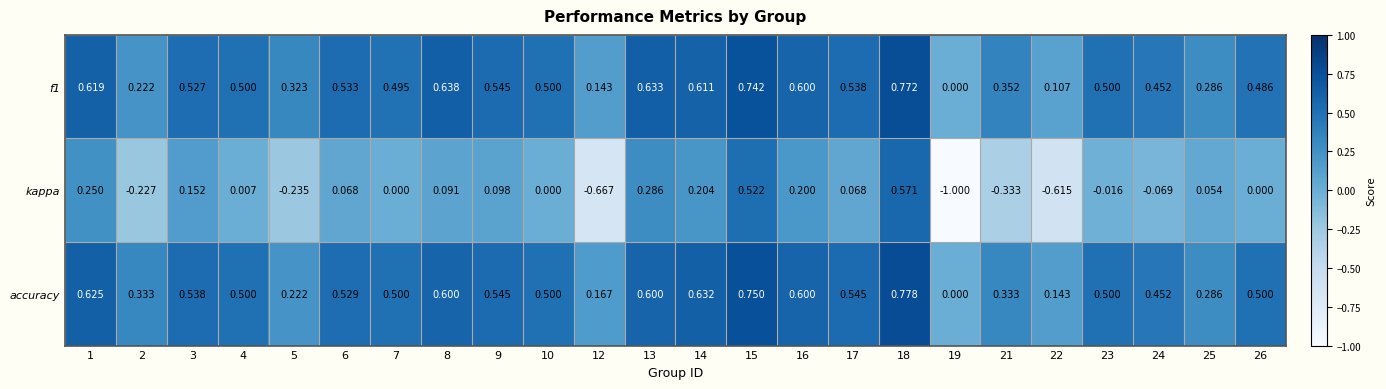

Which series has the largest total across all categories?

accuracy